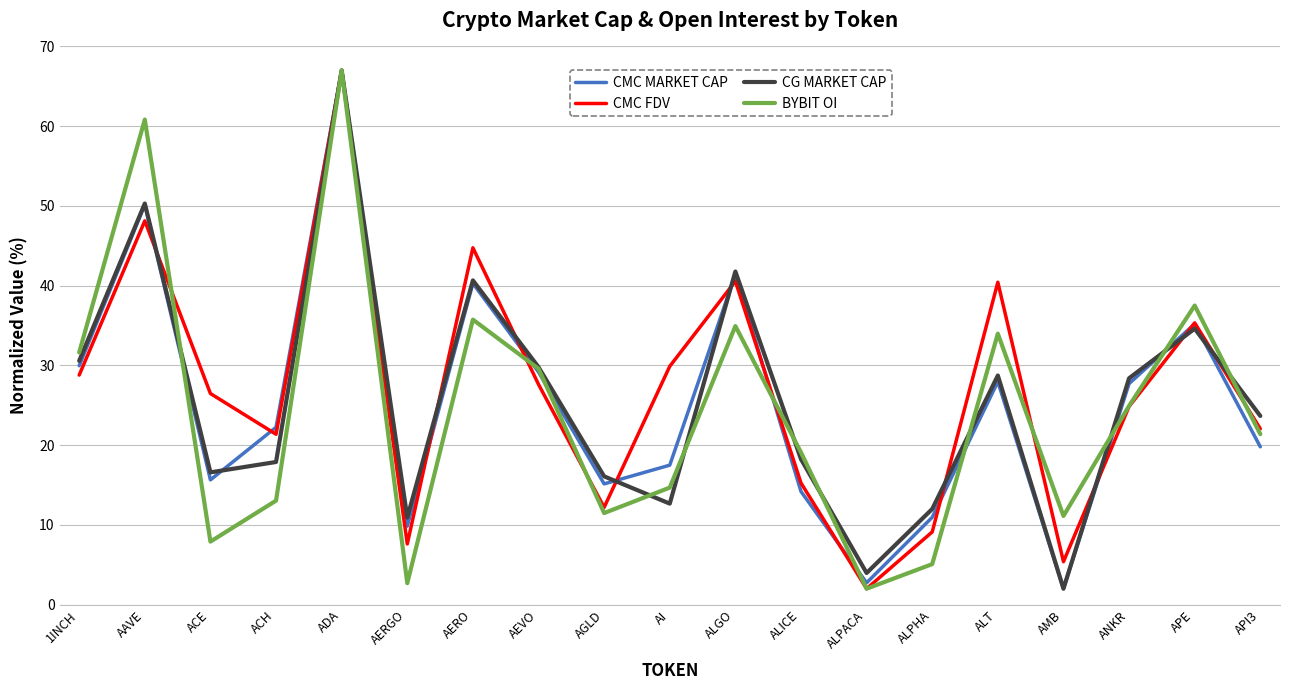

Is the value of CMC FDV at 1INCH greater than the value of BYBIT OI at AMB?

Yes